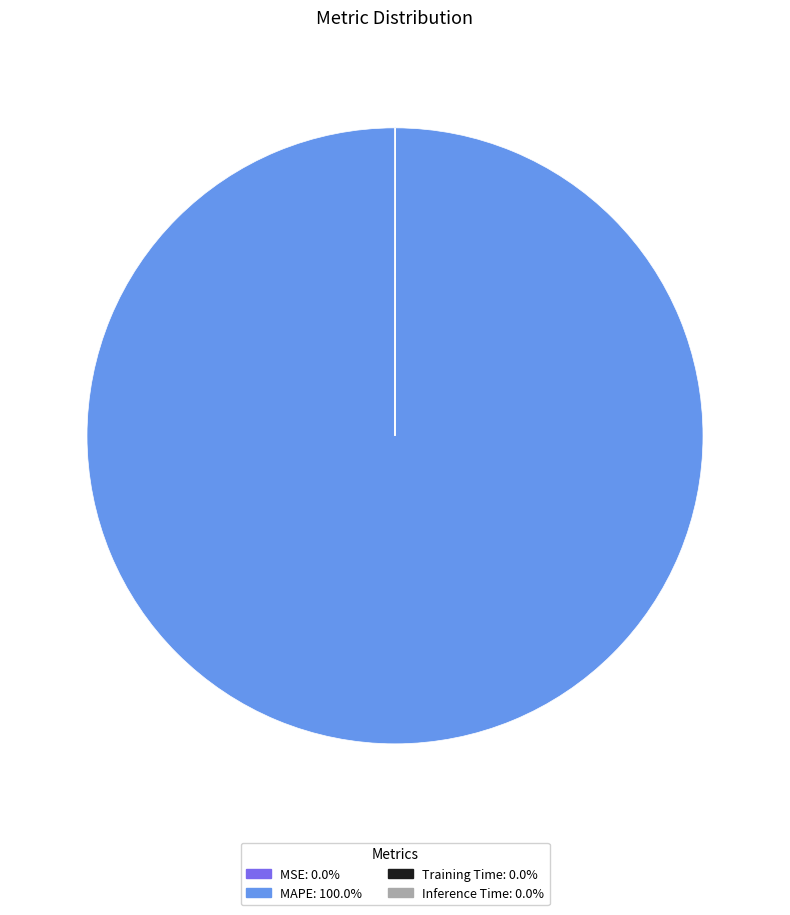

Is there any slice that represents more than half of the pie?

Yes